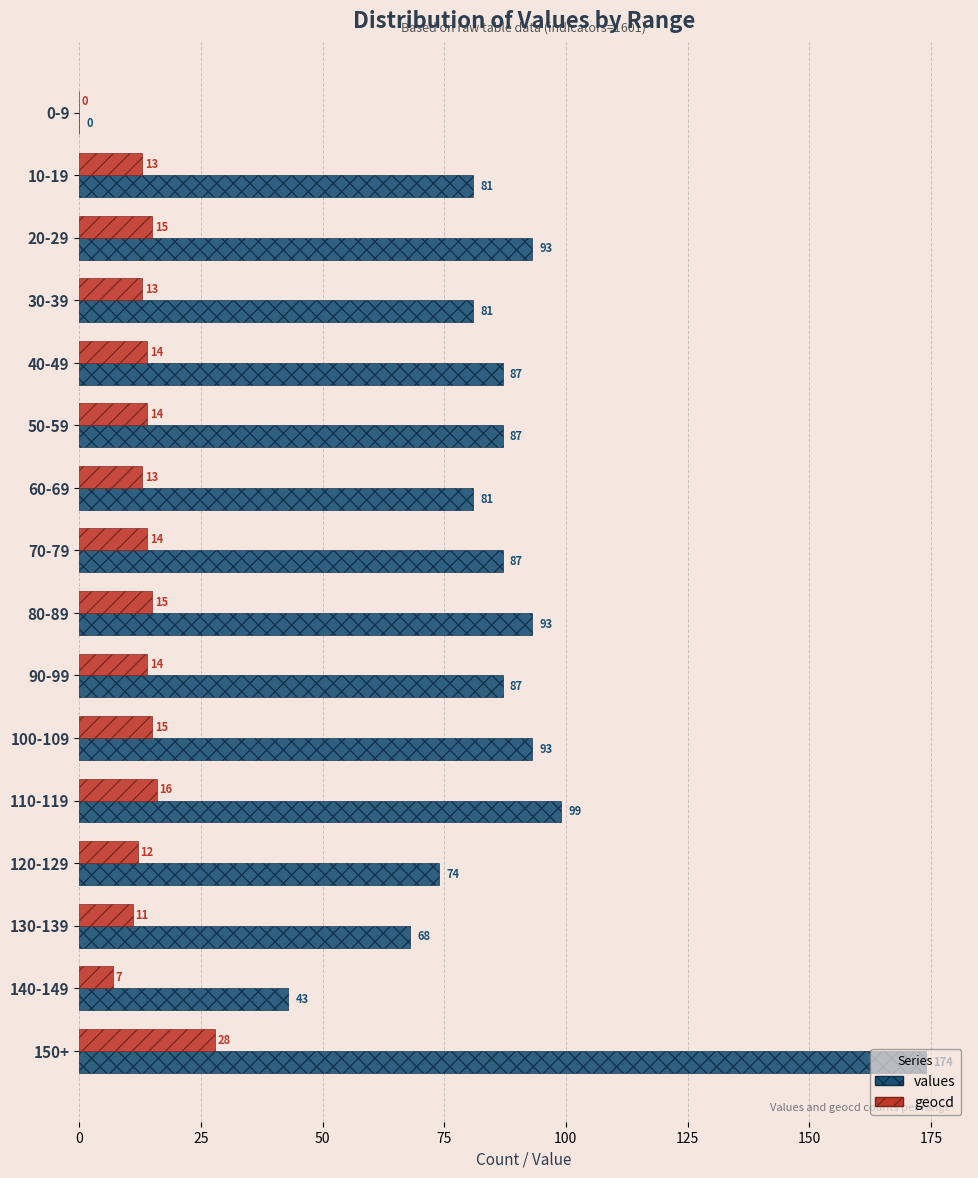

How many data points does each series have?

16